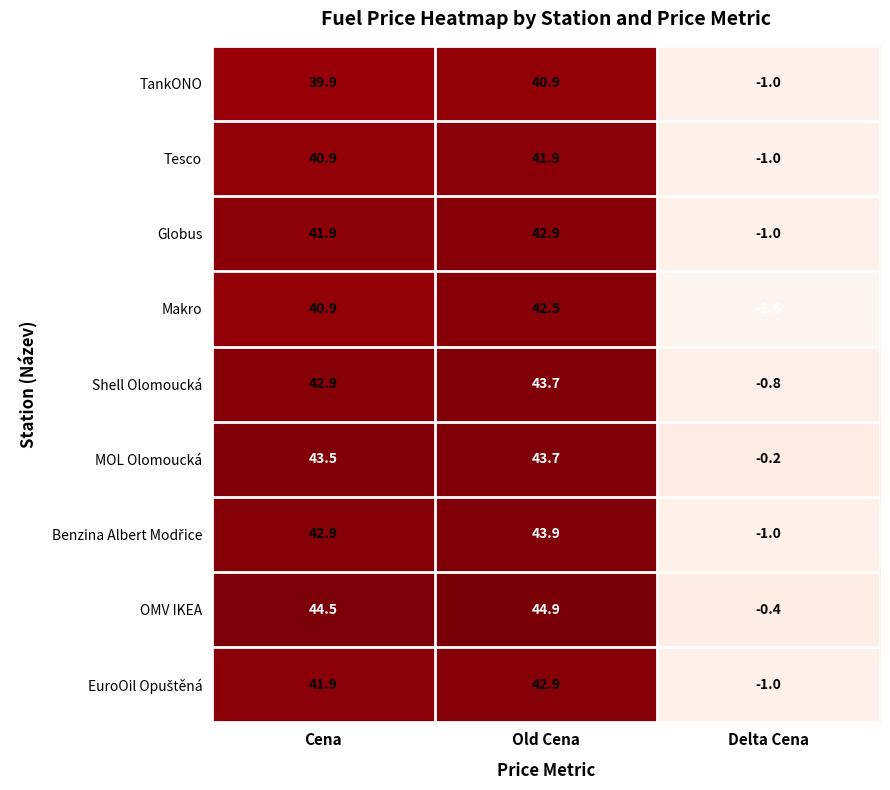

What is the sum of the Shell Olomoucká values at Old Cena and Delta Cena?

42.9